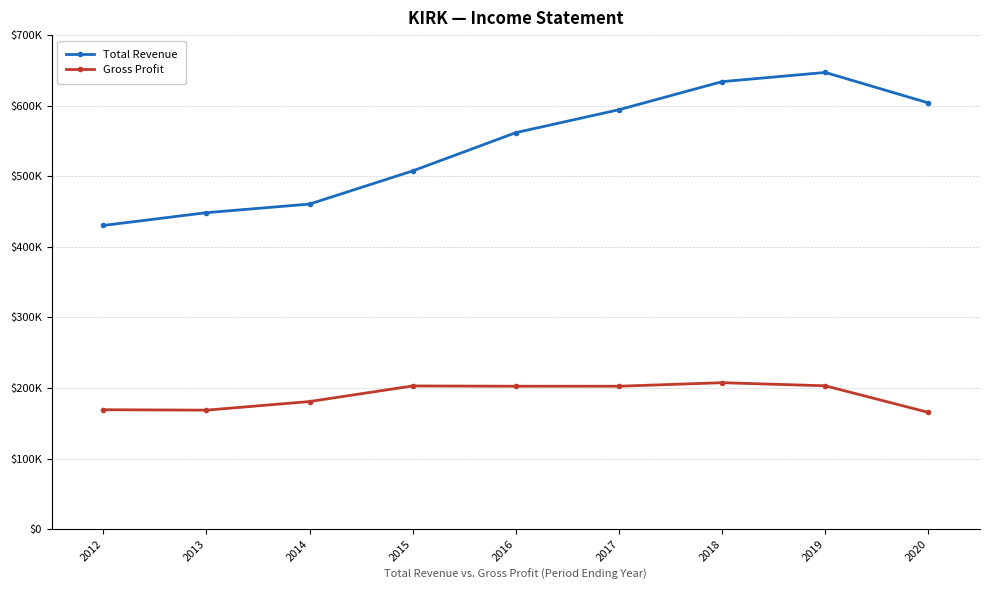

What are all the series names shown in the legend?

Total Revenue, Gross Profit